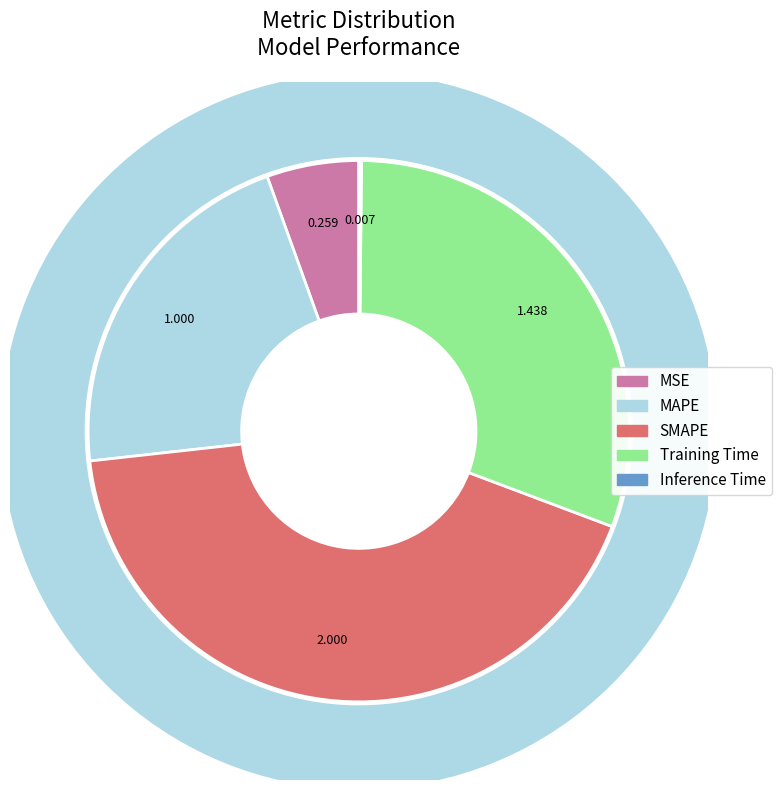

What is the change in value from MSE to Inference Time?

-0.3